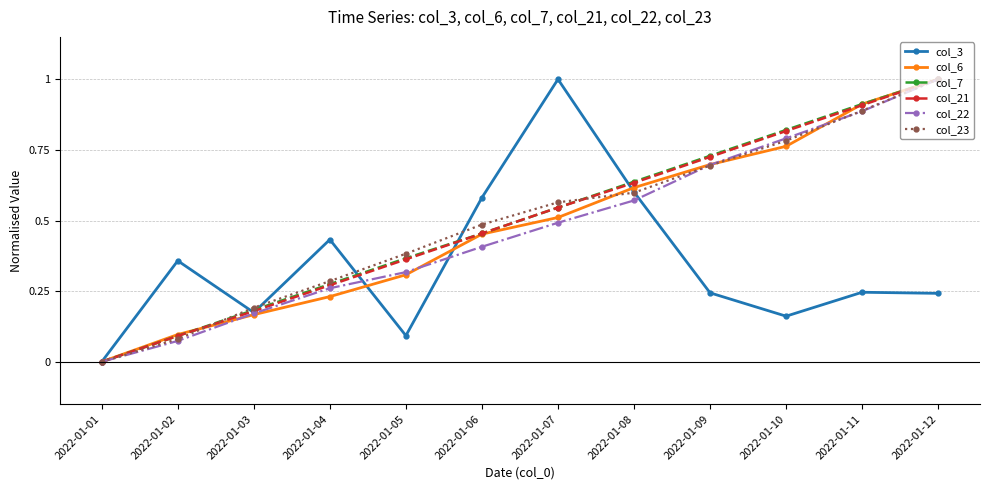

What is the highest value of the col_3 series?

1.0